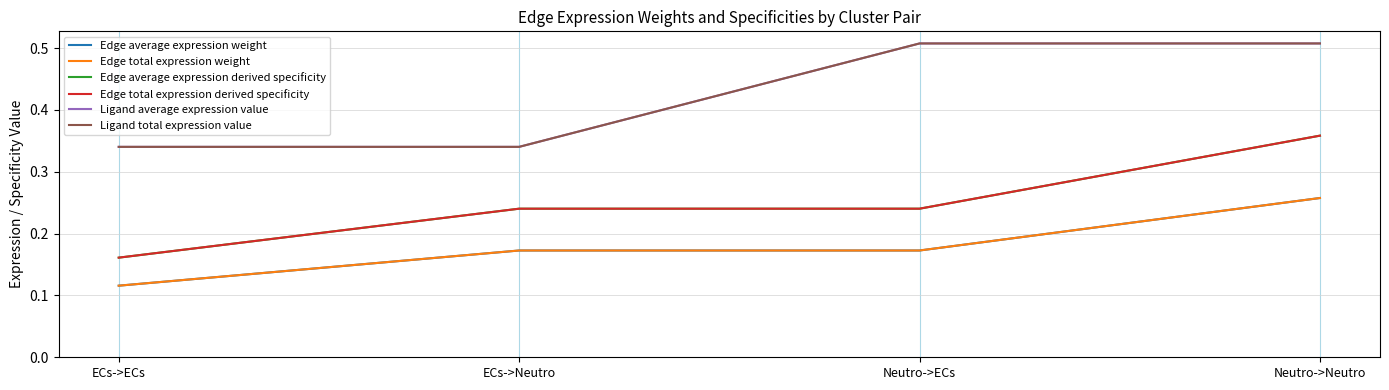

True or false: Edge total expression weight and Edge average expression weight intersect in this chart.

False